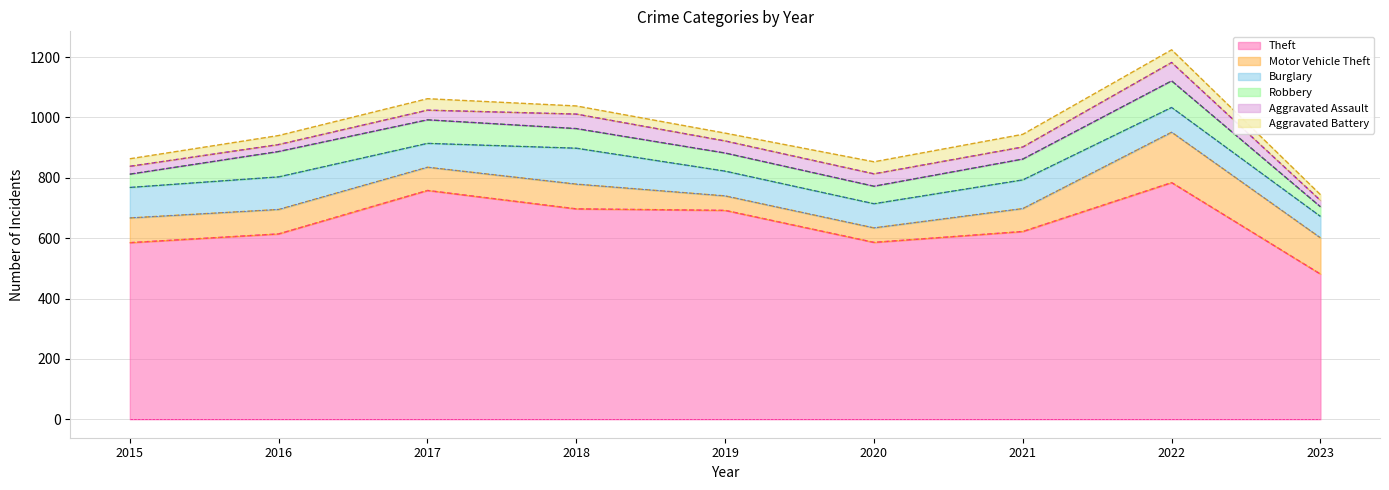

At which label does Burglary first exceed 82?

2015